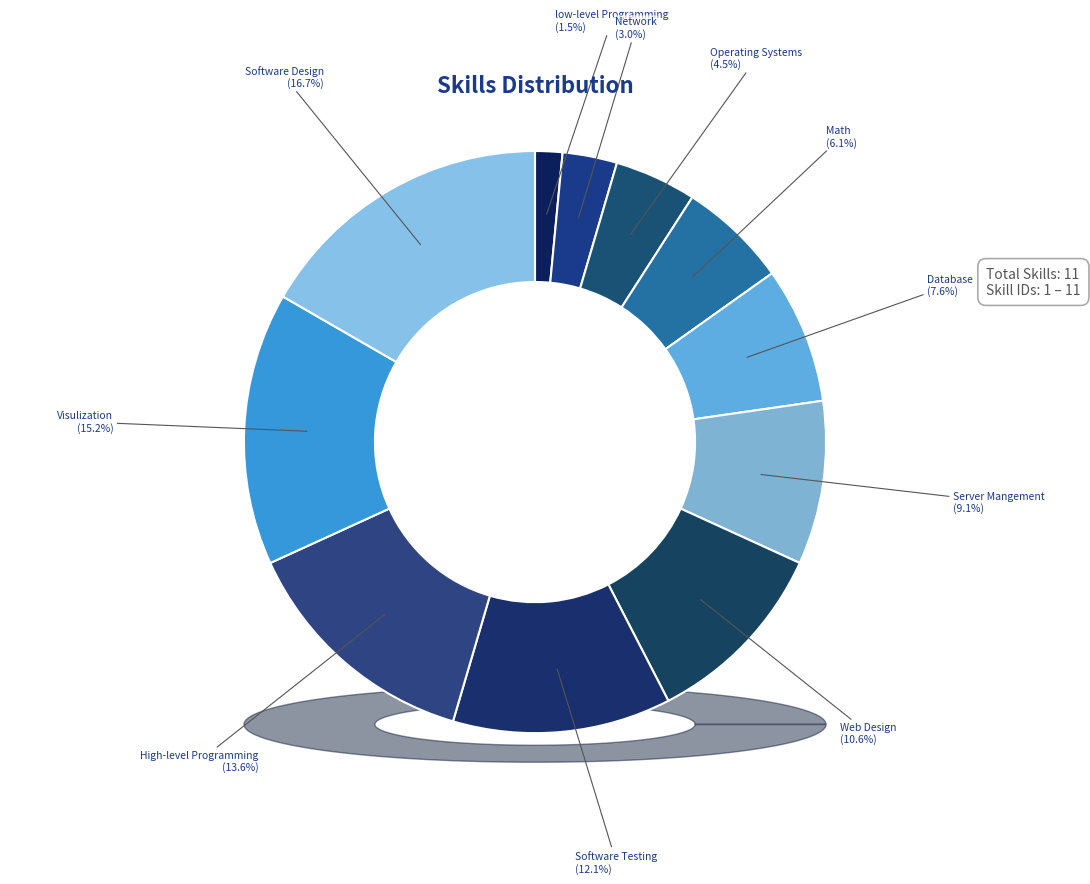

Approximately how many times larger is the value at Network compared to Web Design?

0.3